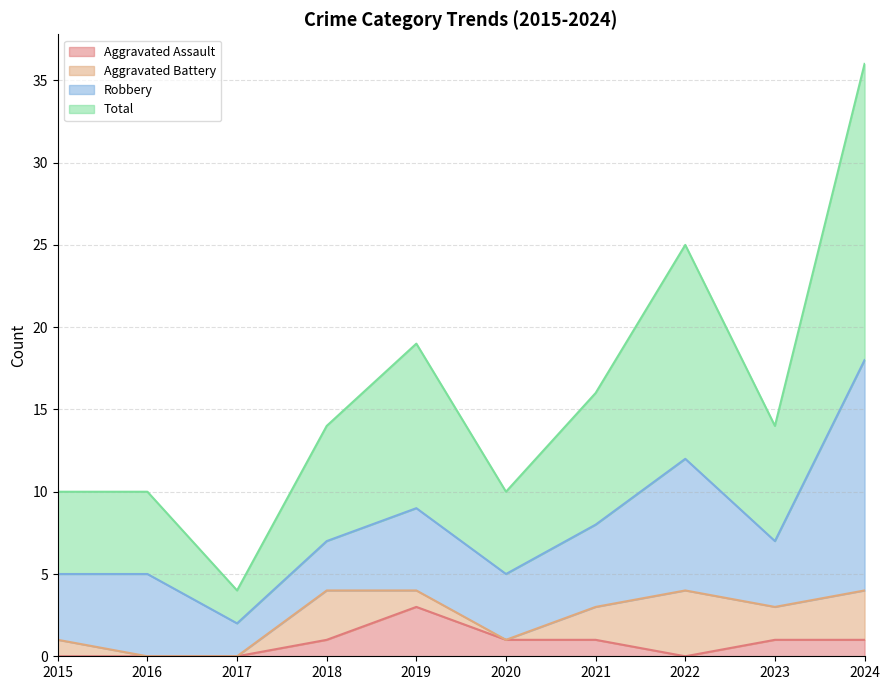

At which category is the sum across all series the highest?

2024